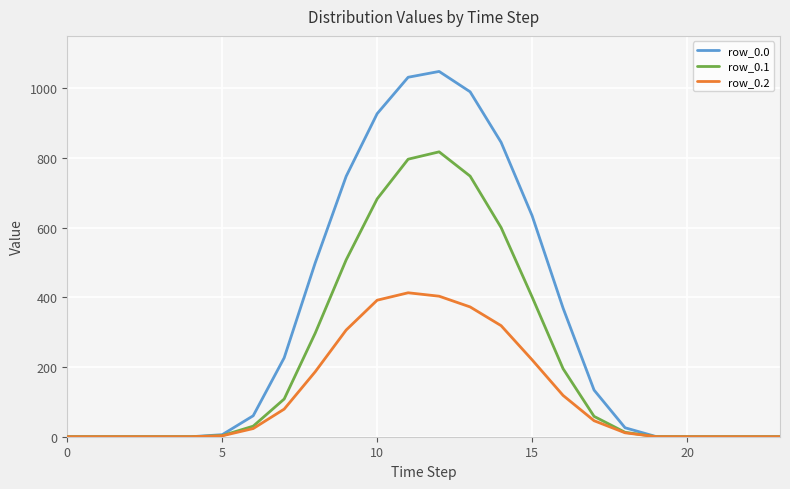

What is the average value of the row_0.2 series?

120.5